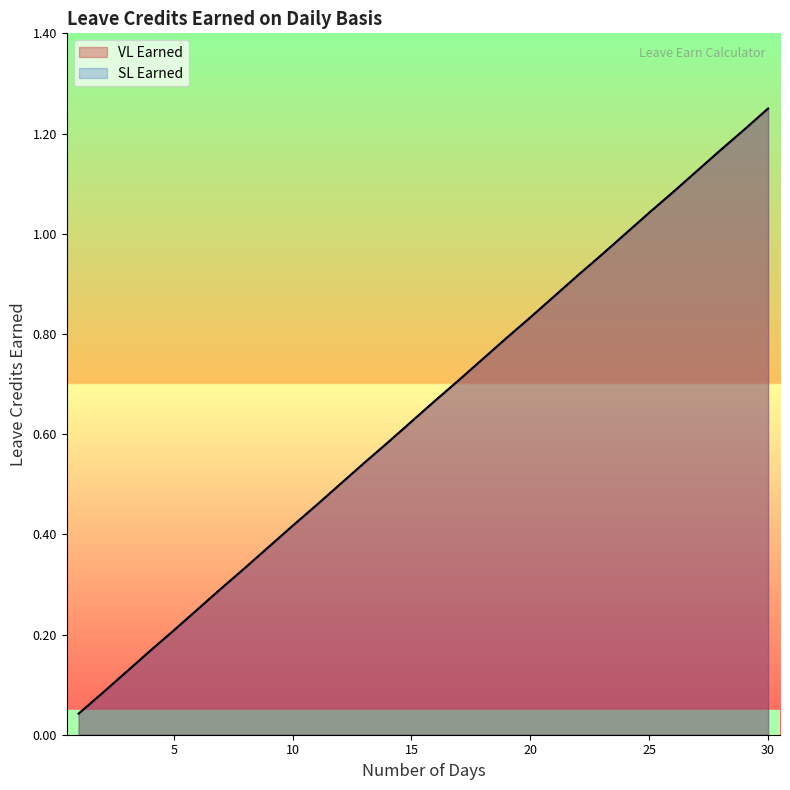

Is it true that SL Earned equals 0.1 at 4?

False